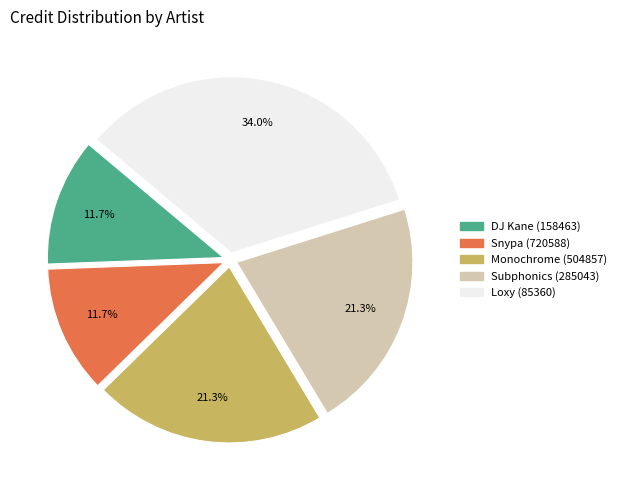

Between Snypa (720588) and Loxy (85360), which is larger?

Loxy (85360)